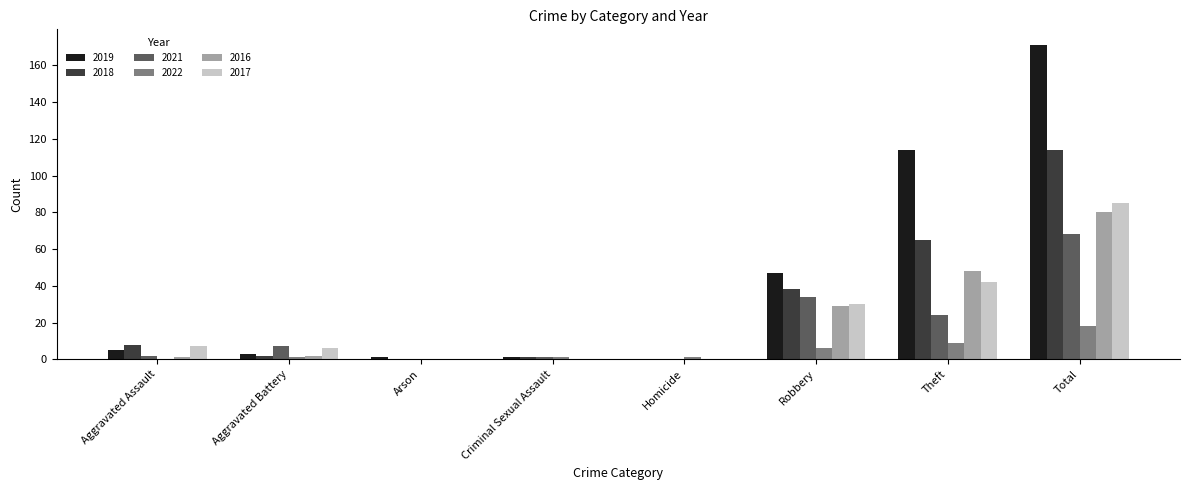

What is the total value across all series at Total?

536